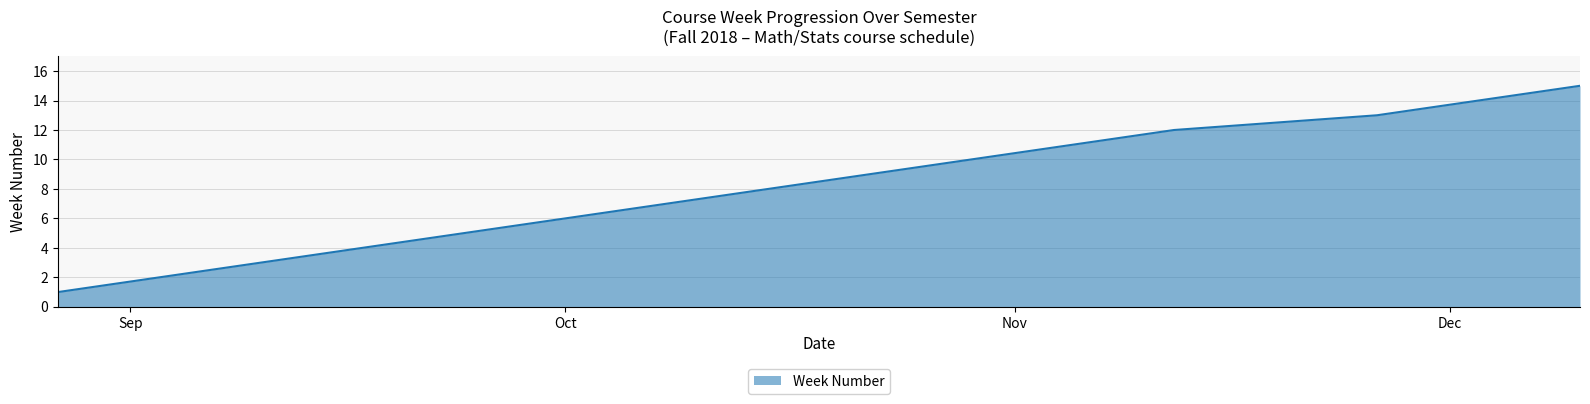

What is the smallest value displayed?

1